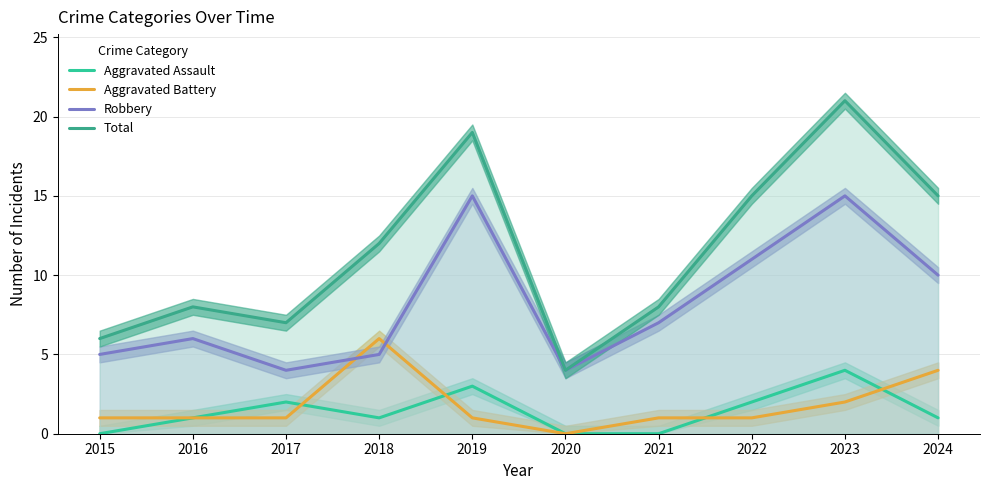

What is the value of the Aggravated Battery point at the 8th from the left?

1